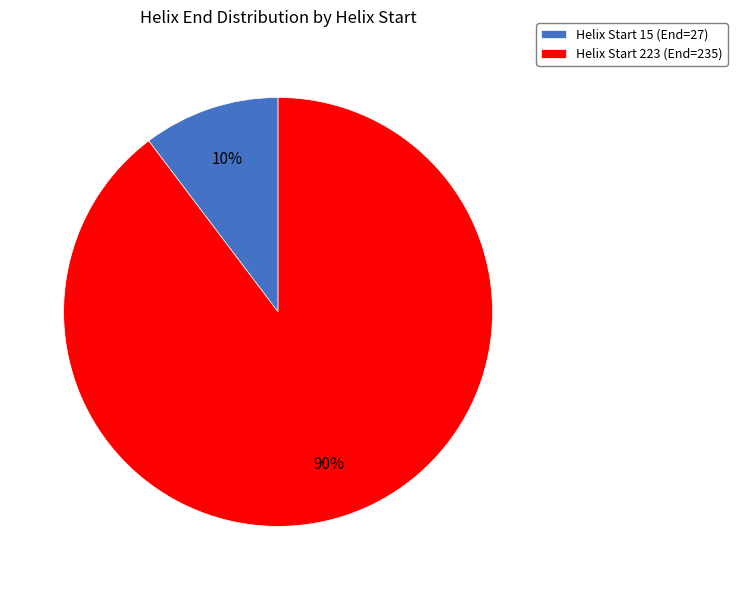

To the nearest percent, what is the average slice percentage?

50%